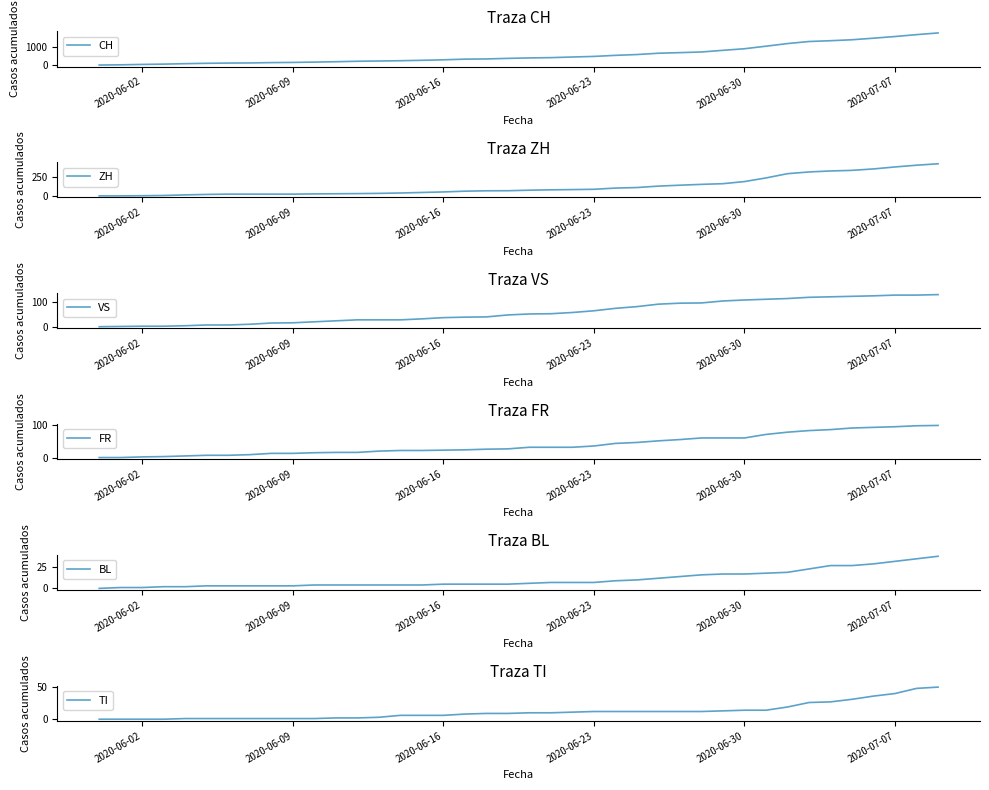

The value of FR at 2020-06-09 is 13. True or false?

True